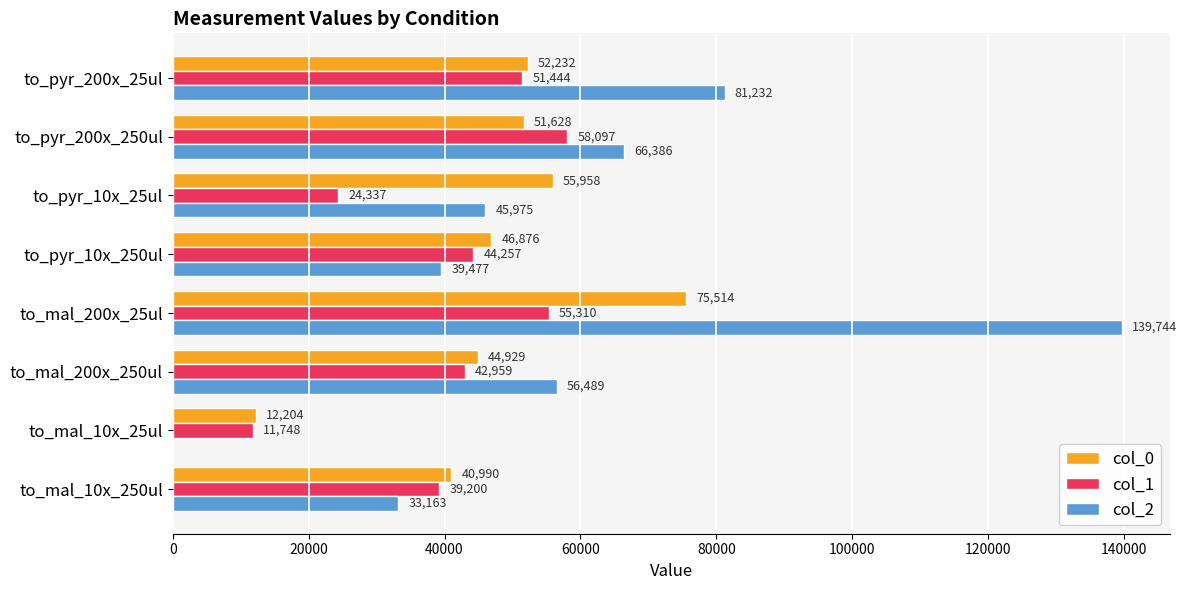

Is the value of col_1 at to_mal_10x_250ul greater than the value of col_2 at to_mal_200x_25ul?

No